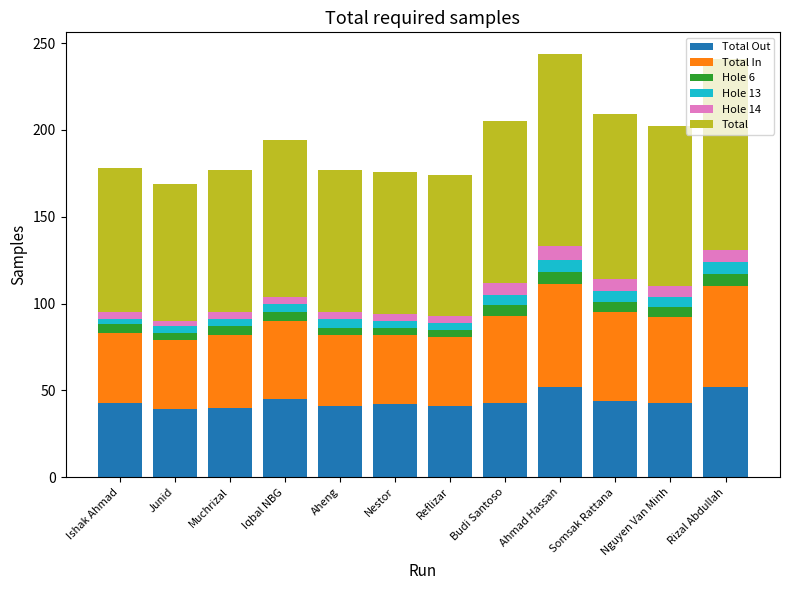

What is the difference between the maximum and minimum values in the Hole 14 series?

5